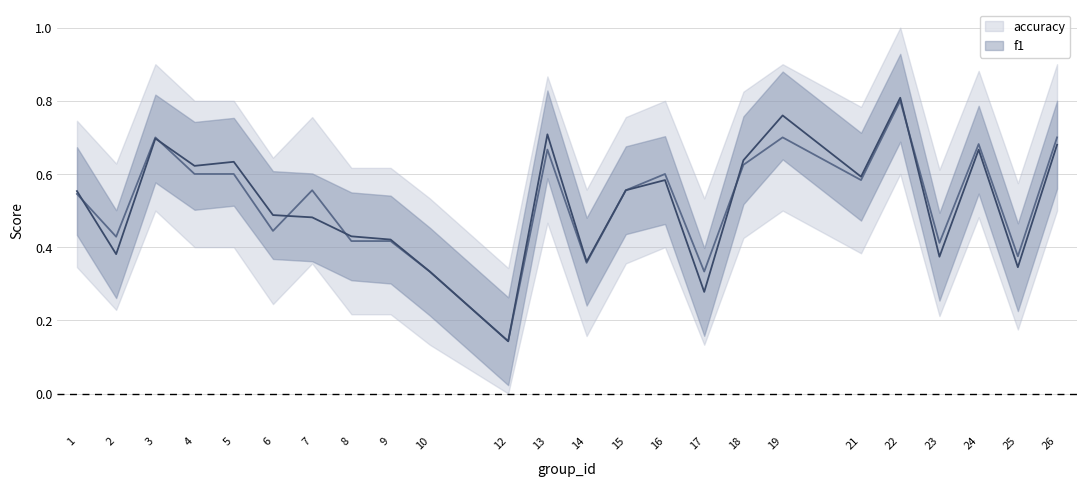

Which category has the lowest value across all series?

12